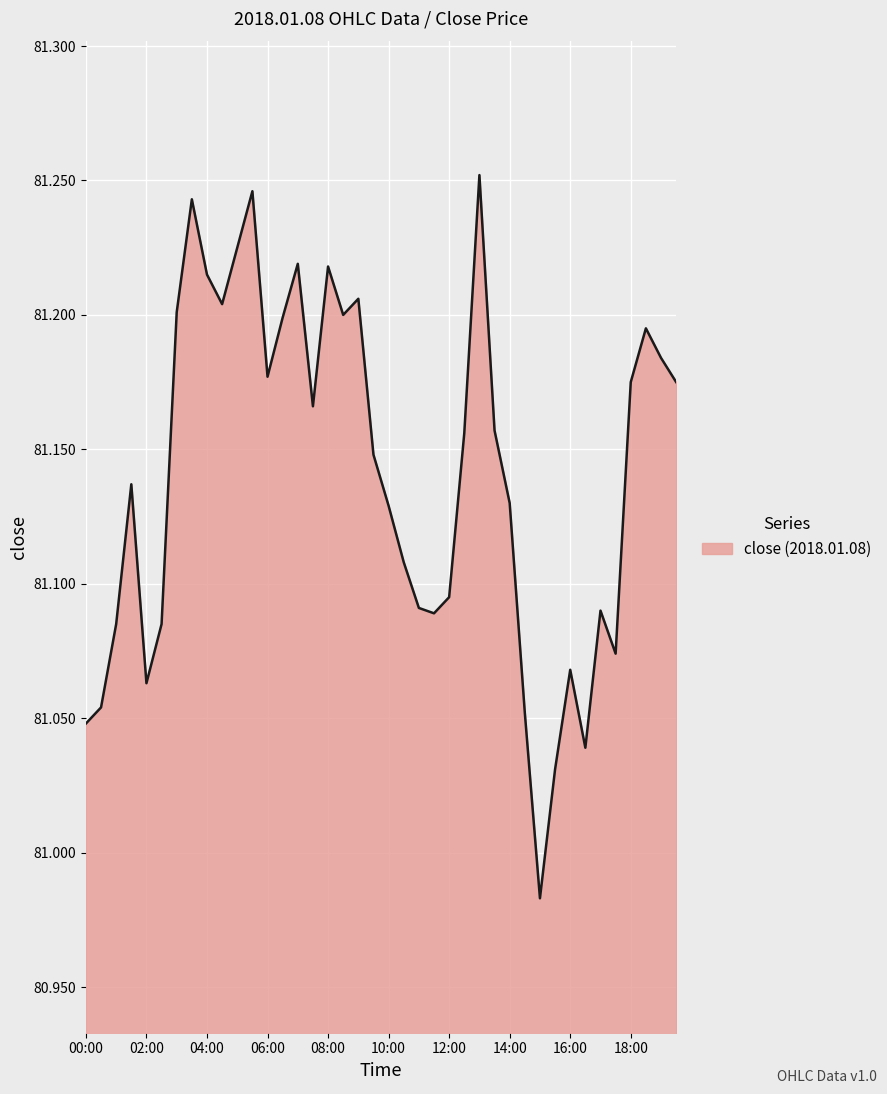

What is the difference between the maximum and minimum values?

0.3